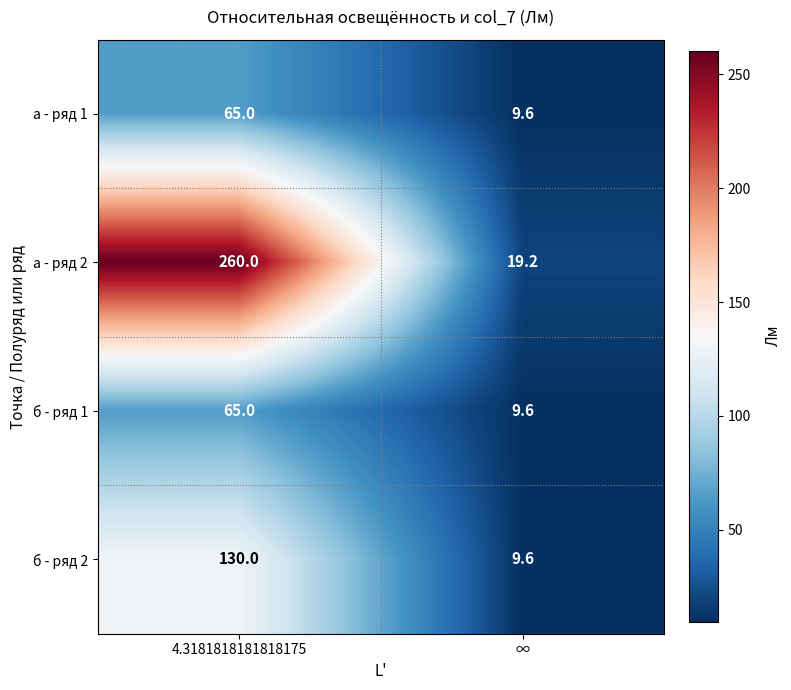

Which category has the highest value across all series?

4.3181818181818175